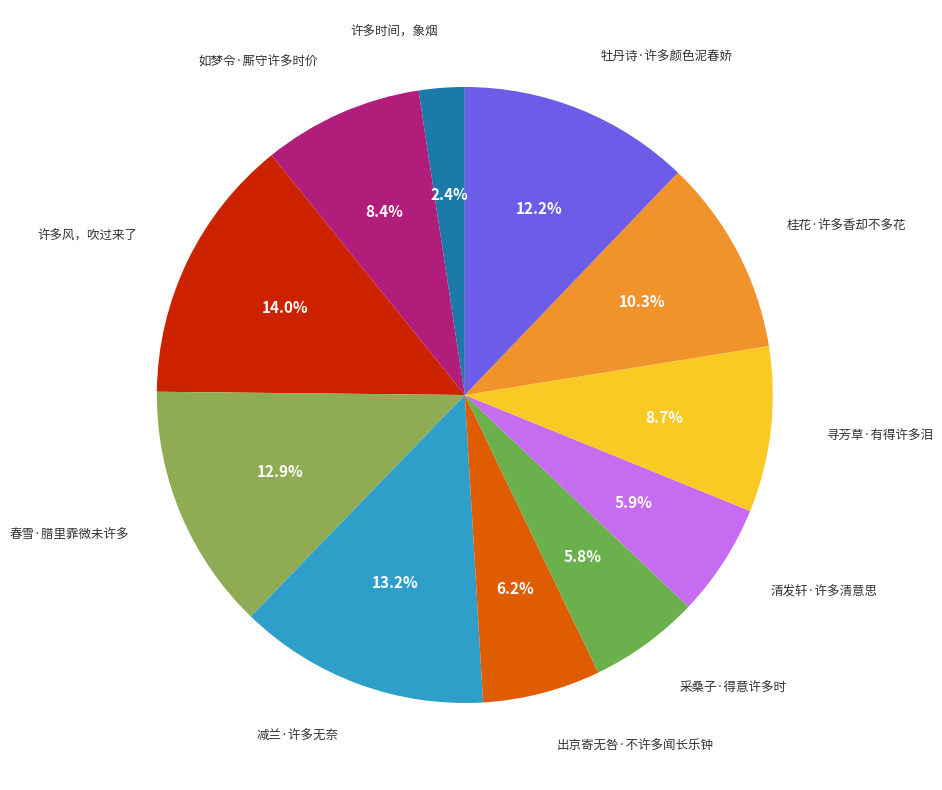

To the nearest percent, what is the difference between the largest and smallest slice percentages?

12%